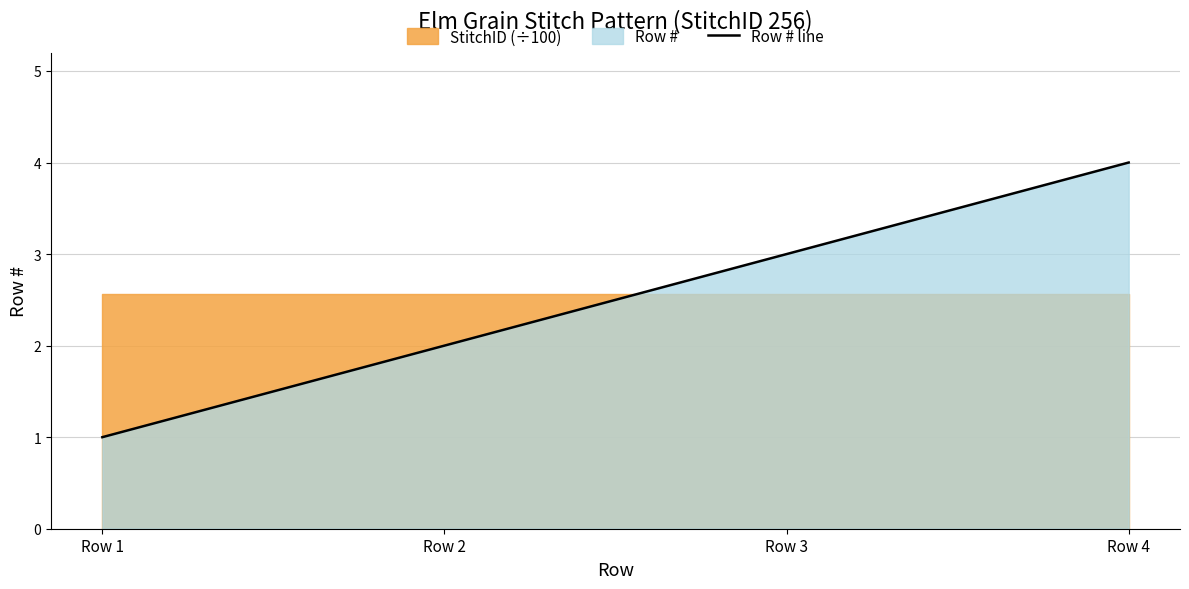

What is the change in value from Row 1 to Row 4?

+3